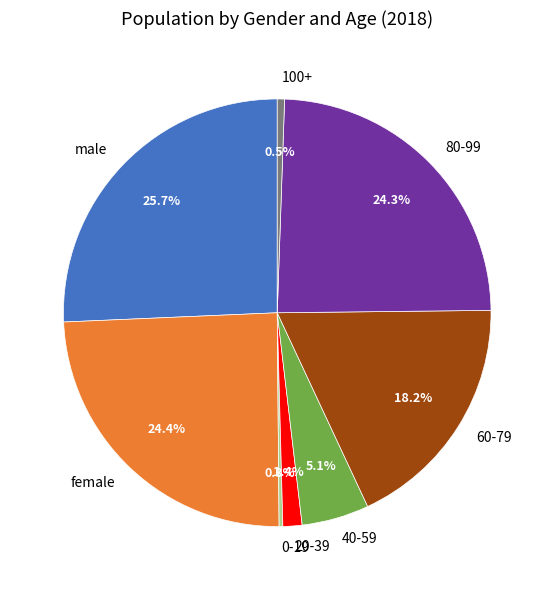

Combined, do 40-59 and 100+ account for over 50%?

No